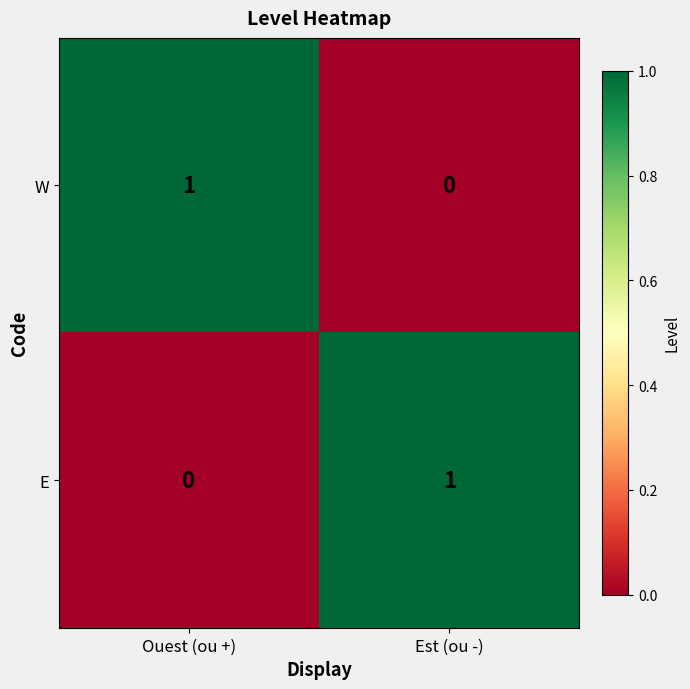

At Ouest (ou +), list the series in order from smallest to largest.

E, W